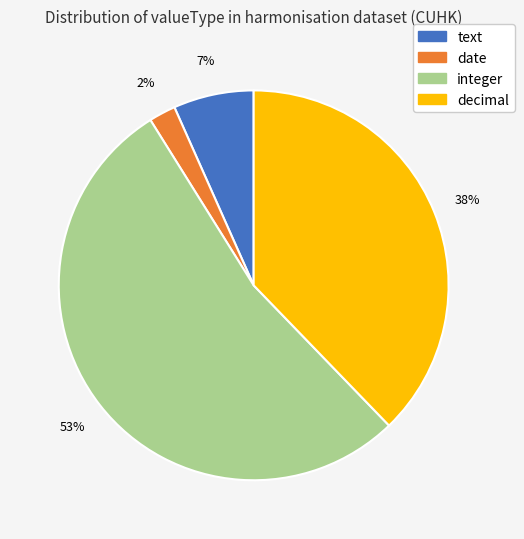

What percentage is the date slice, to the nearest percent?

2%